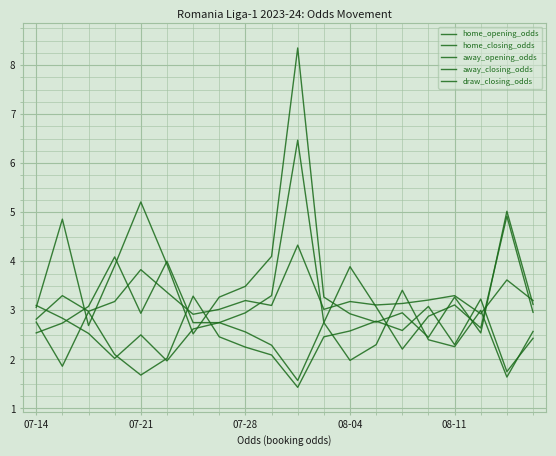

True or false: away_closing_odds and home_opening_odds cross at least once.

True